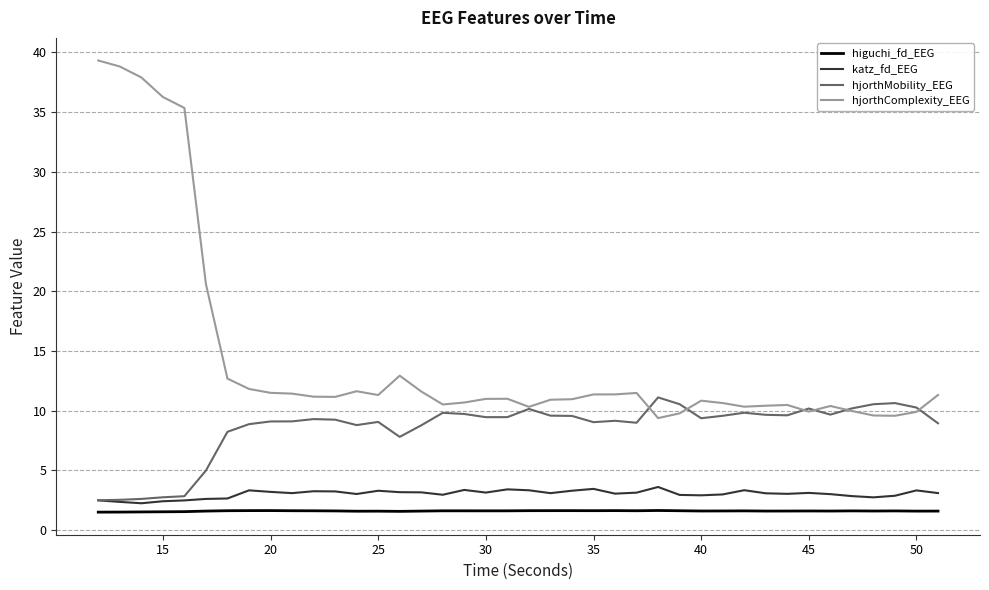

What is the sum of all hjorthMobility_EEG values?

341.6